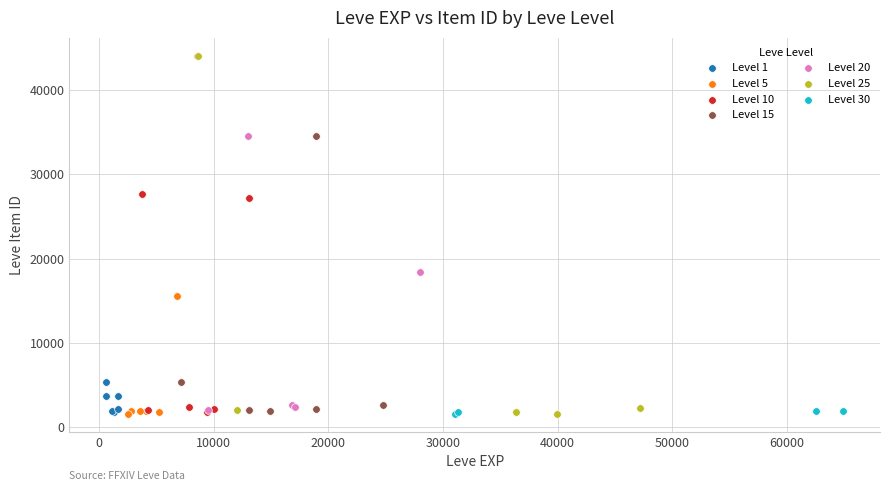

What are all the series names shown in the legend?

Level 1, Level 5, Level 10, Level 15, Level 20, Level 25, Level 30